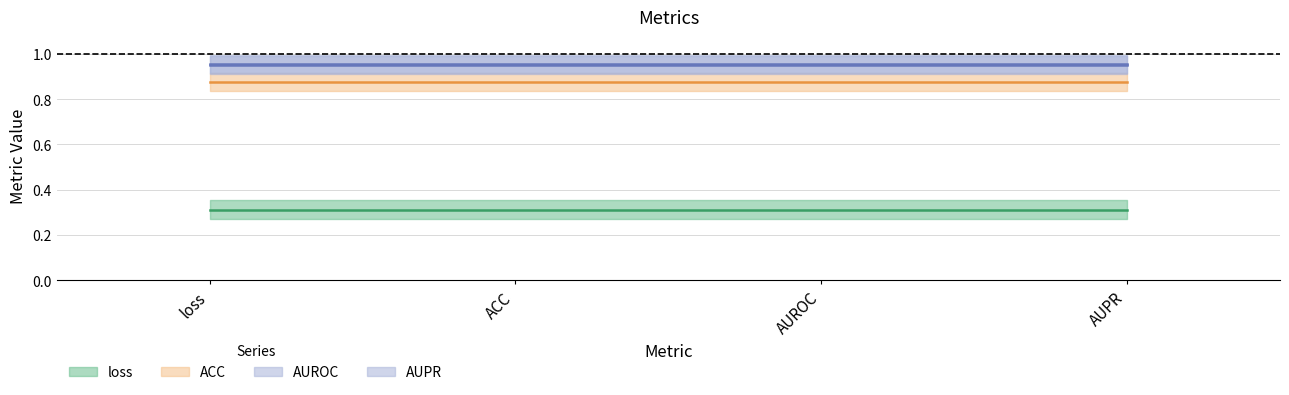

At which category is the sum across all series the highest?

loss